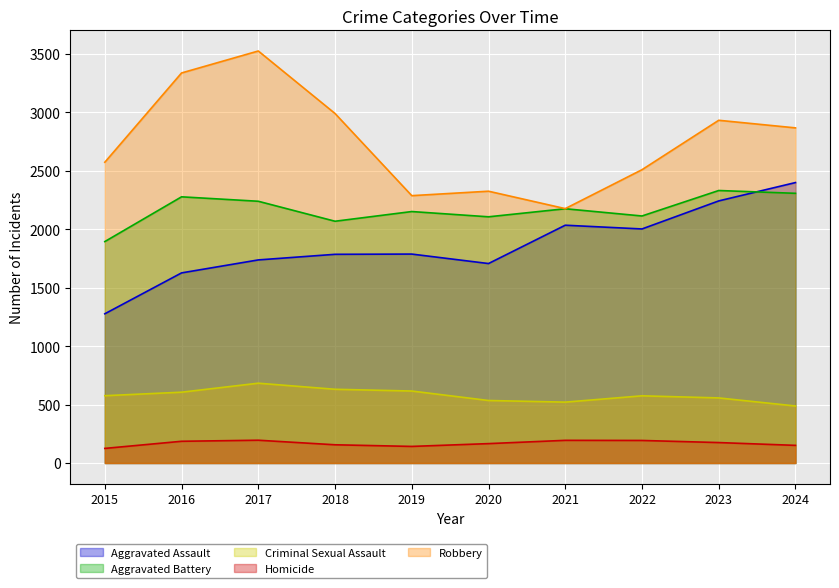

At which category does the chart reach its peak across all series?

2017